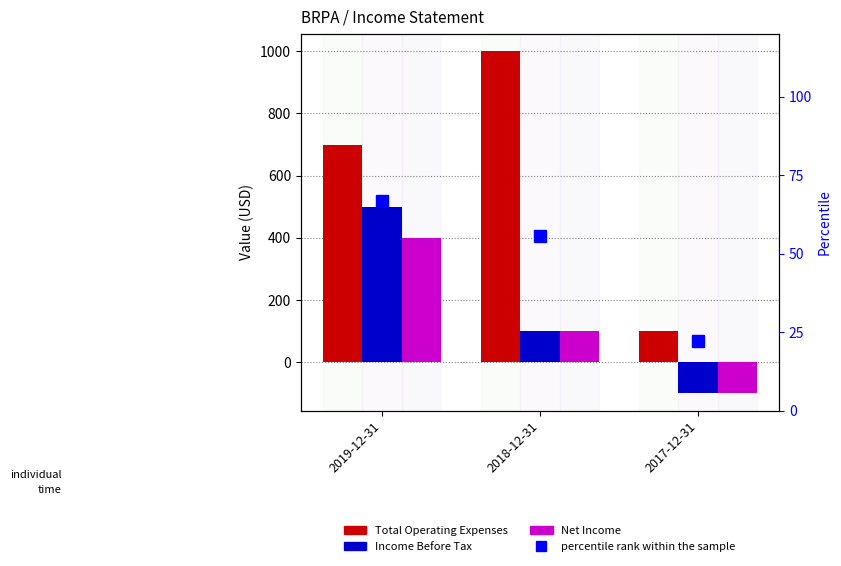

Where does the percentile rank within the sample series first go above 55?

2019-12-31